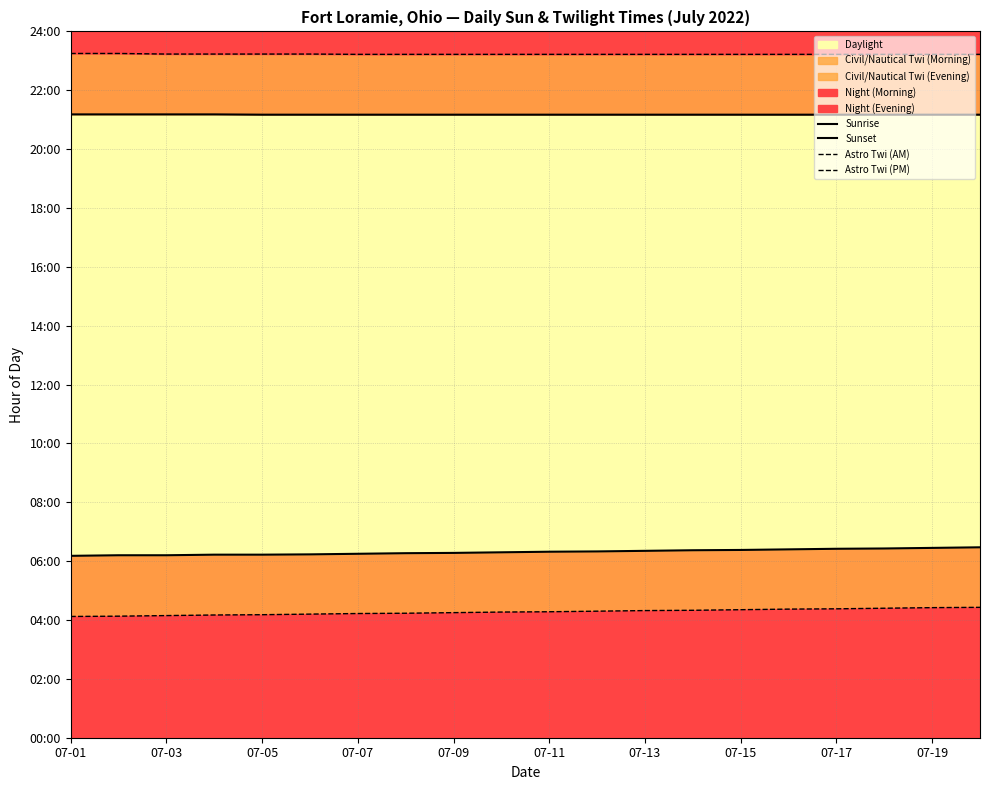

Which series has the largest total across all categories?

Astro Twi (PM)